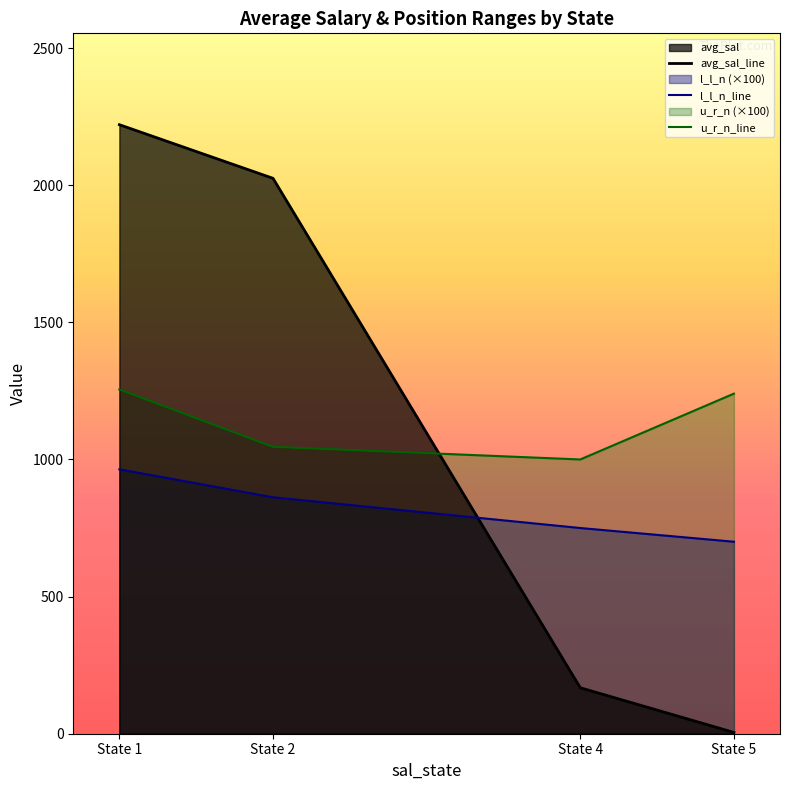

Reading right to left, extract all data points from this chart.

avg_sal_line: State 5=4.7	State 4=167.6	State 2=2025.0	State 1=2220.5
l_l_n_line: State 5=700.0	State 4=750.0	State 2=862.0	State 1=964.0
u_r_n_line: State 5=1240.0	State 4=1000.0	State 2=1046.0	State 1=1255.0